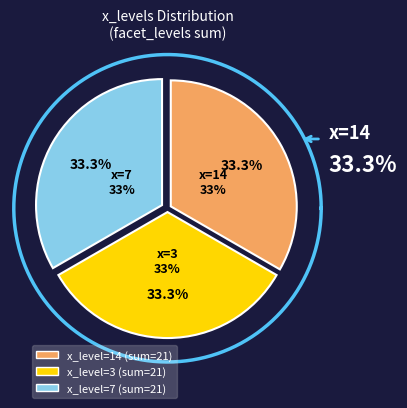

Is there a majority slice in this chart?

No